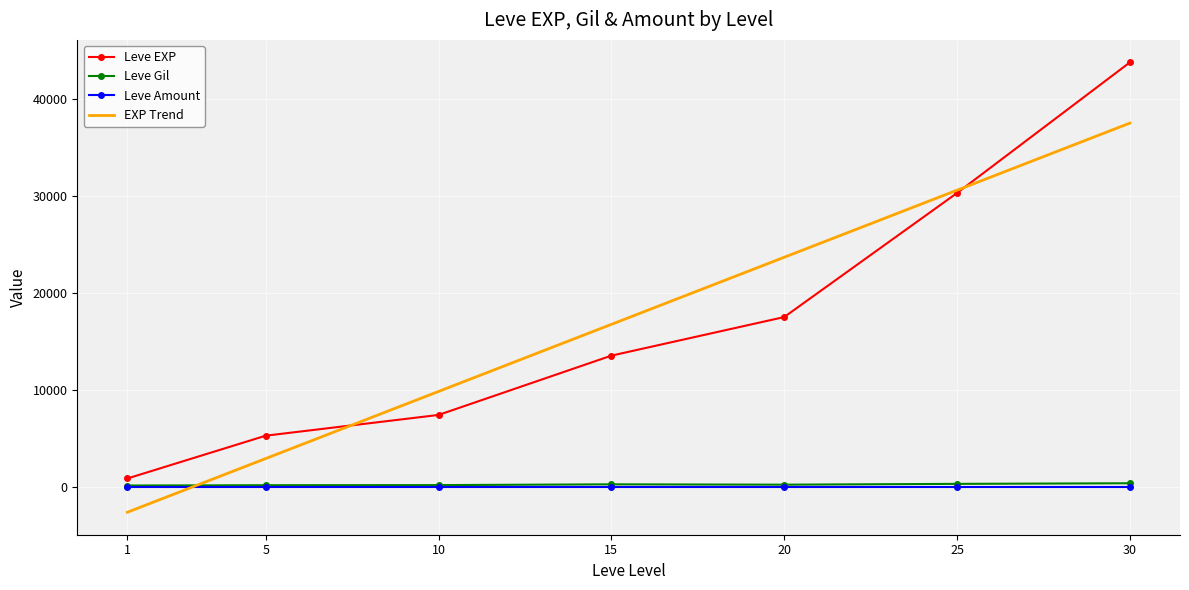

Between 20 and 25, which series saw the biggest shift?

Leve EXP